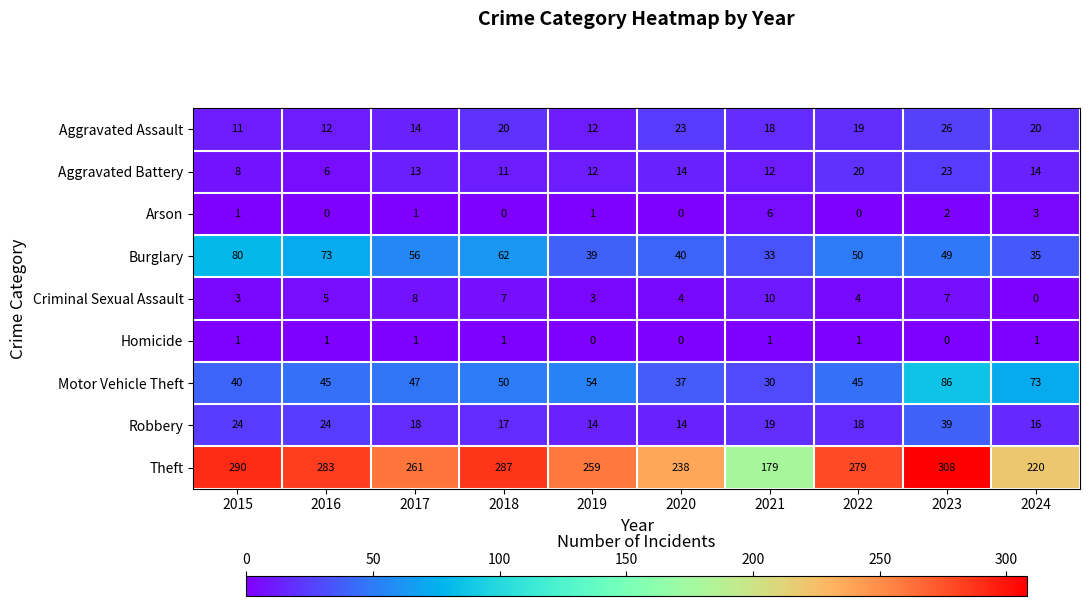

Between 2018 and 2020, which series saw the biggest shift?

Theft